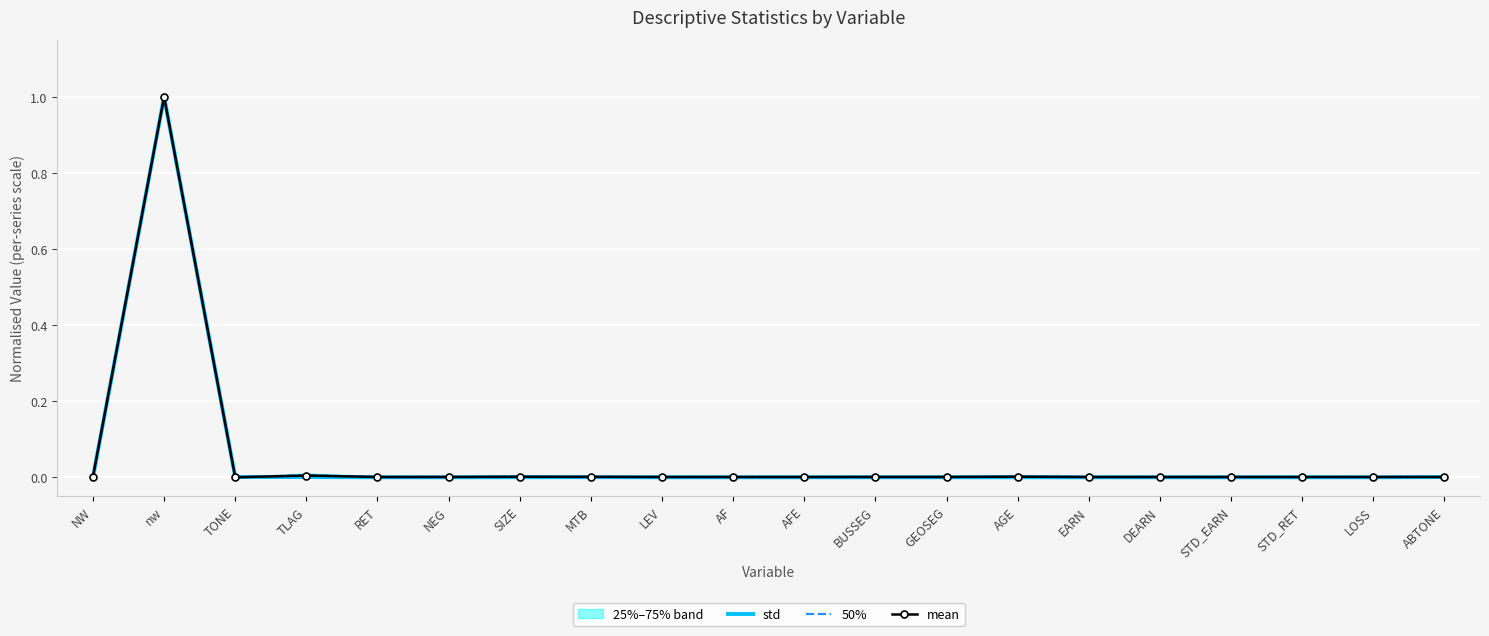

The value of 50% at RET is 0.0. True or false?

True